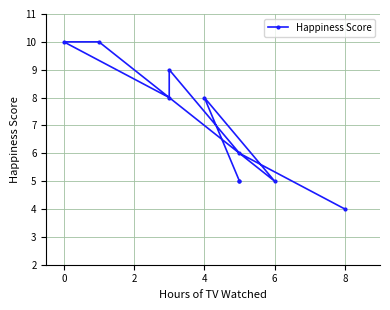

What is the difference between the second highest and minimum values?

6